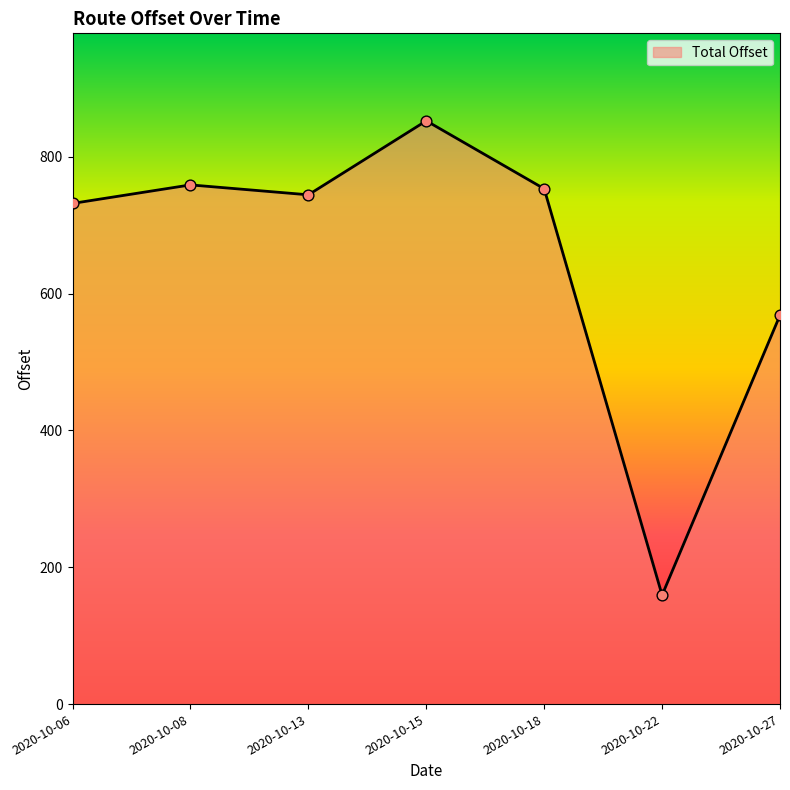

Which has a higher value, 2020-10-18 or 2020-10-22?

2020-10-18